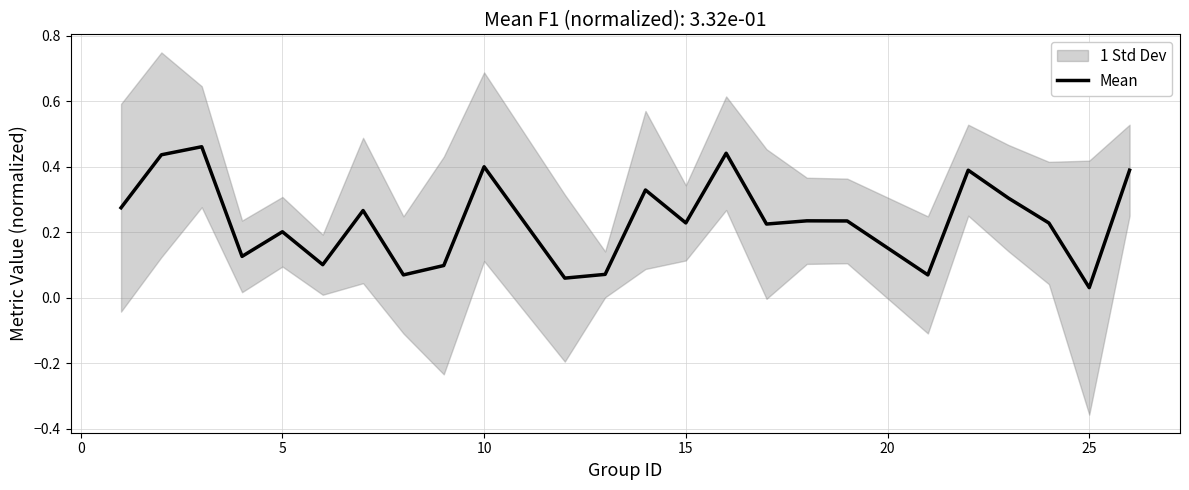

How many interior local peaks (higher than both neighbors) does the data have?

8